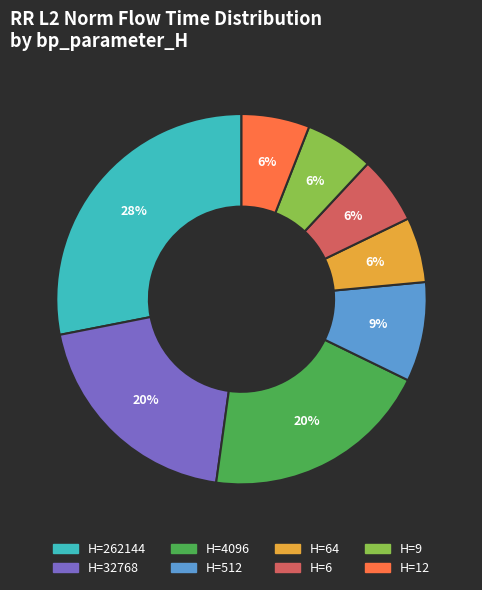

Is there any slice that represents more than half of the pie?

No